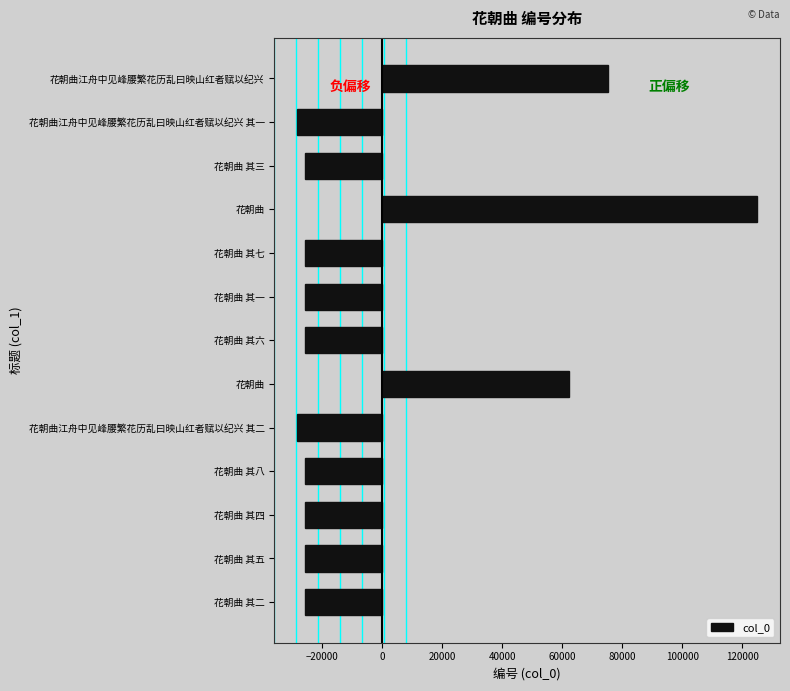

How many bars are there in total?

13